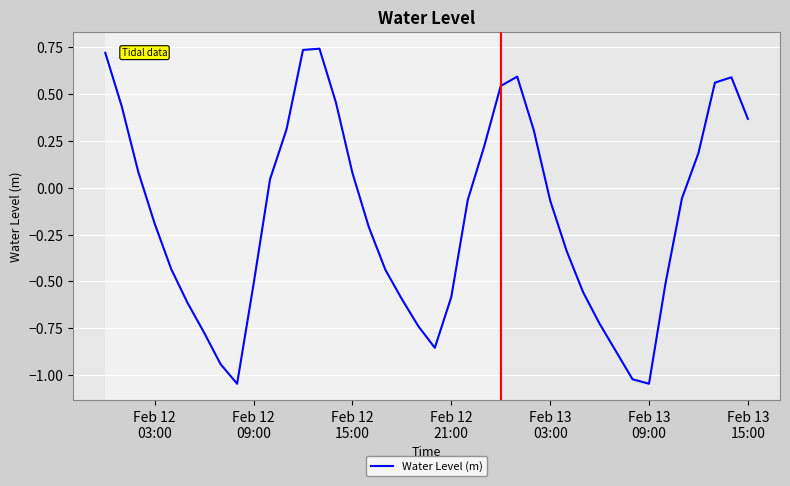

Does the chart have visible grid lines?

Yes